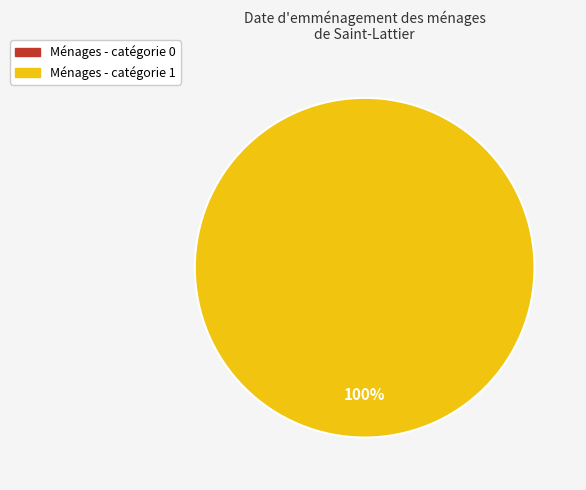

Rank the categories by value from lowest to highest.

0, 1